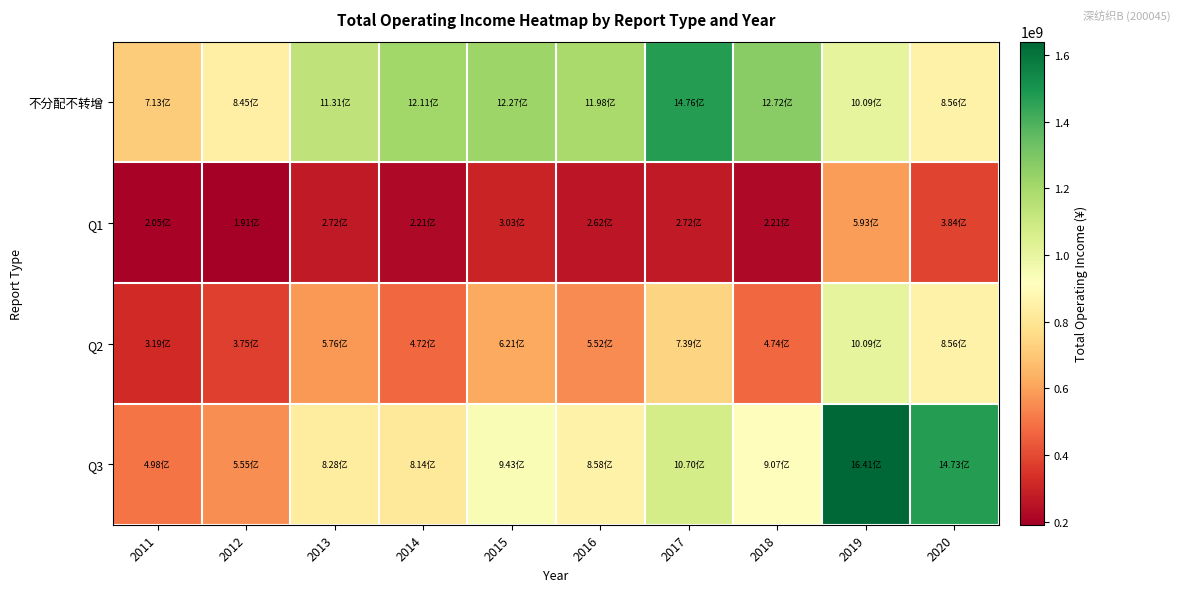

Between 2014 and 2016, which series saw the biggest shift?

Q2